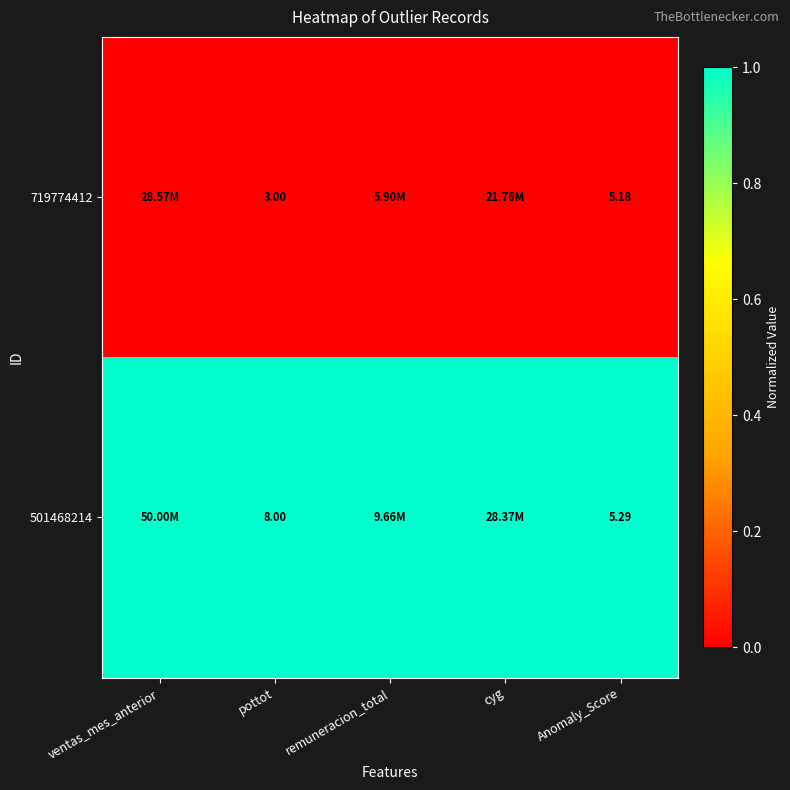

Is the value of 719774412 at Anomaly_Score greater than the value of 501468214 at Anomaly_Score?

No